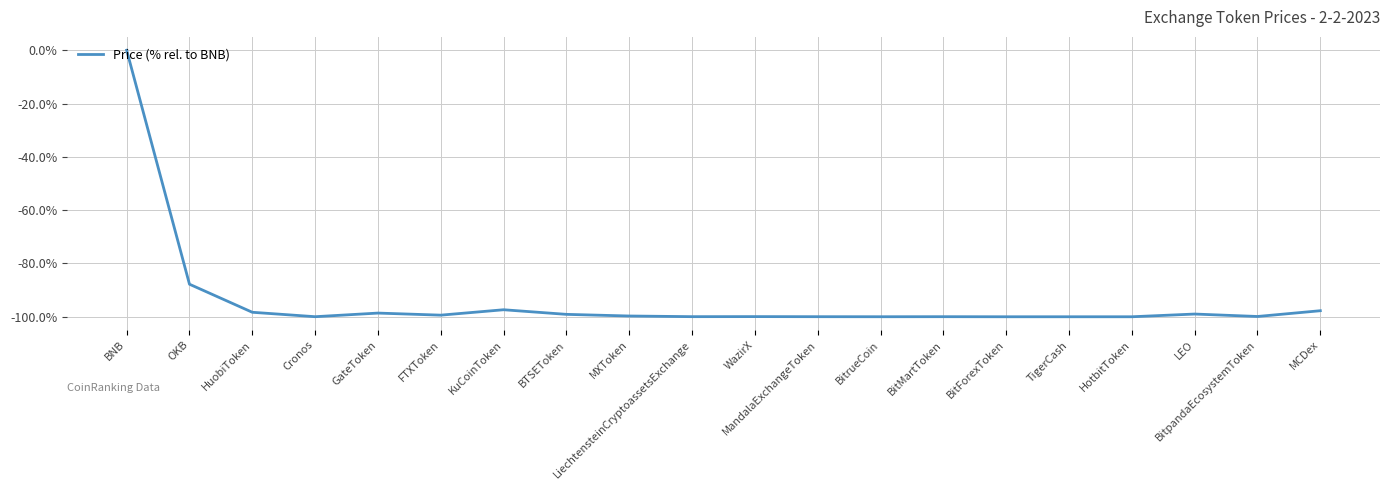

Does the chart display data point markers on the line(s)?

No